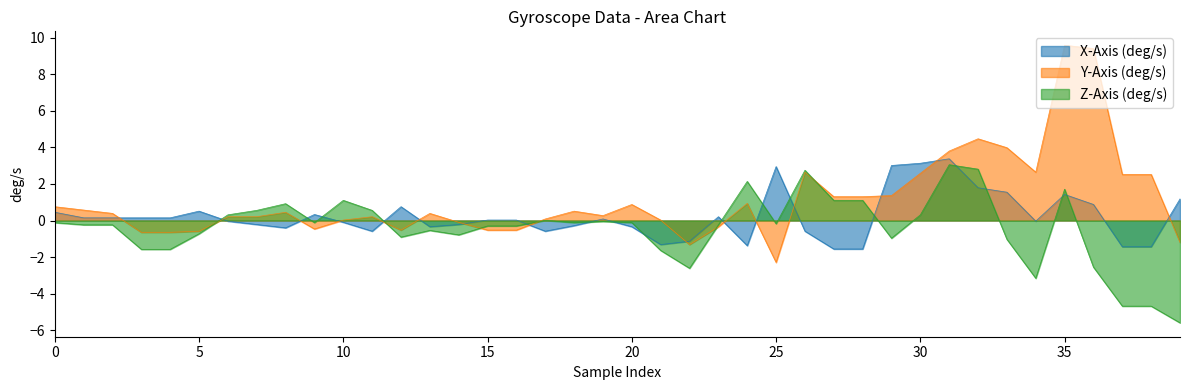

How many intersections are there between Z-Axis (deg/s) and Y-Axis (deg/s)?

6